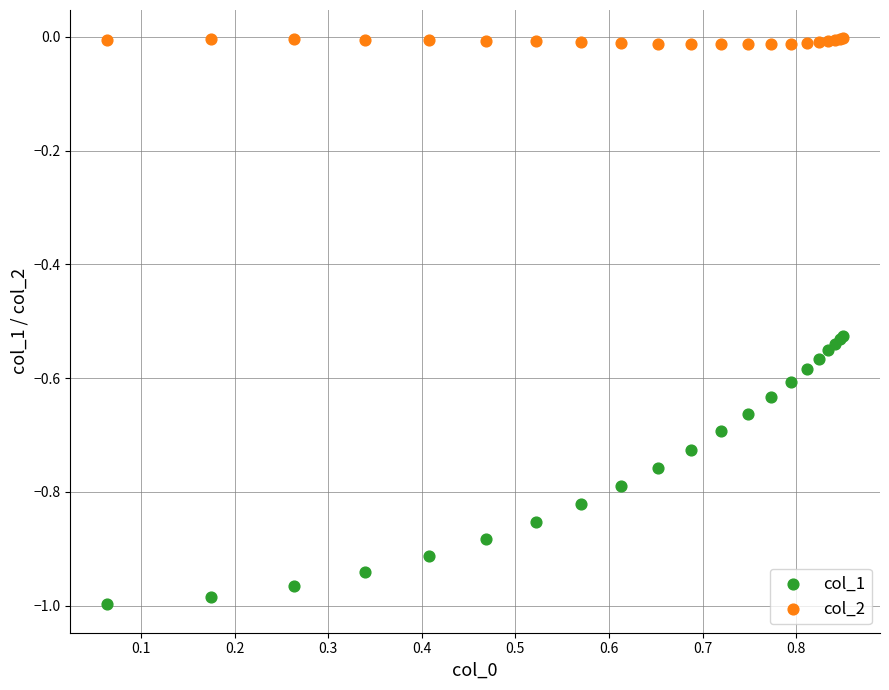

What is the X range (max minus min) for the scatter plot?

0.8